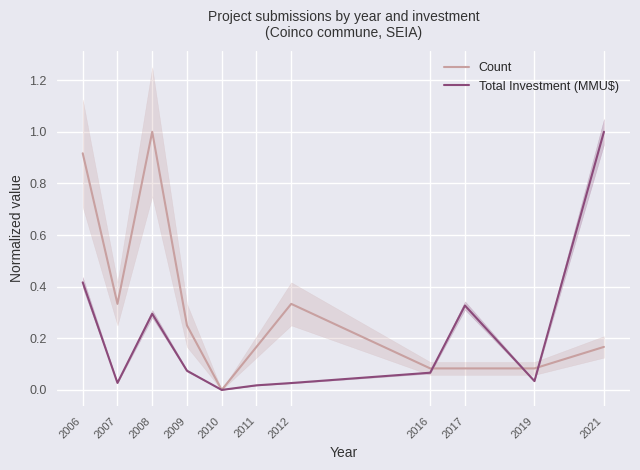

Rank the series by their average value, from lowest to highest.

Total Investment (MMU$), Count